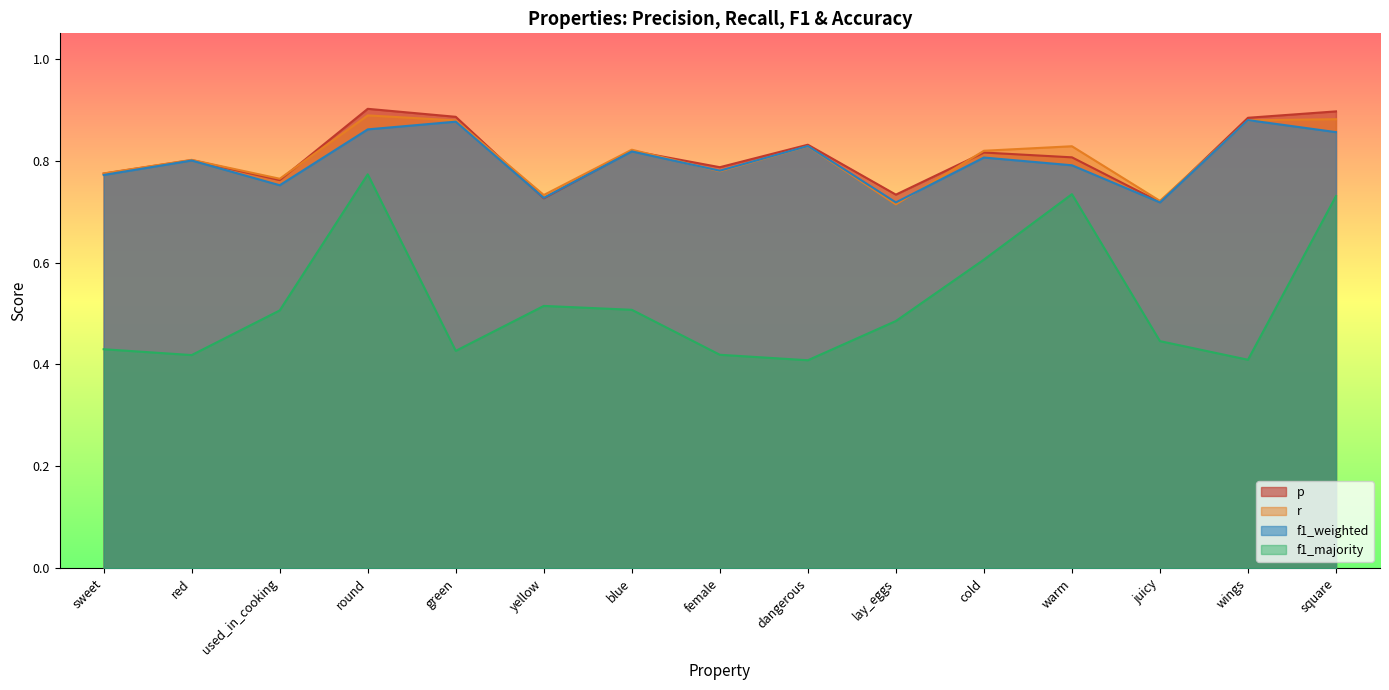

What is the difference between the highest and lowest values at blue?

0.3